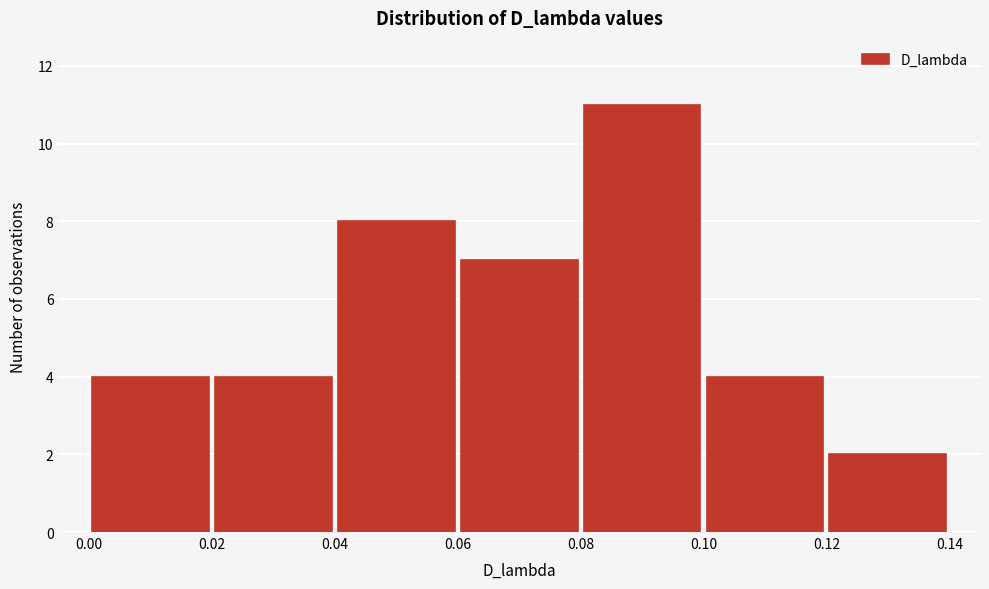

Reading left to right, transcribe this chart: for each bar, give the range it covers on the x-axis and its height. The values are not printed on the chart, so give them approximately, as read against the axis.

0.00 to 0.02: 4
0.02 to 0.04: 4
0.04 to 0.06: 8
0.06 to 0.08: 7
0.08 to 0.10: 11
0.10 to 0.12: 4
0.12 to 0.14: 2